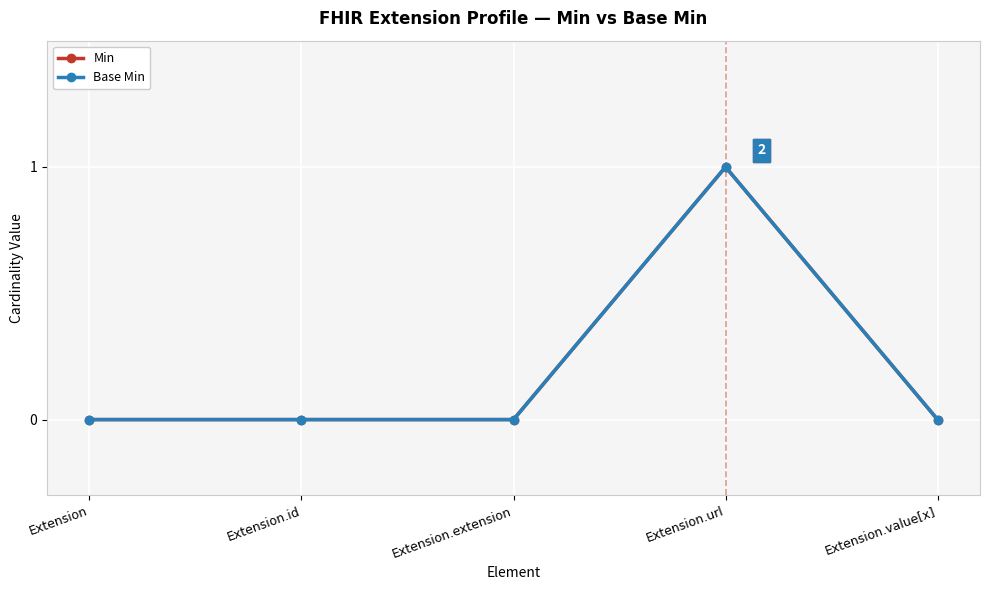

Is this an area chart (filled region under the line)?

No